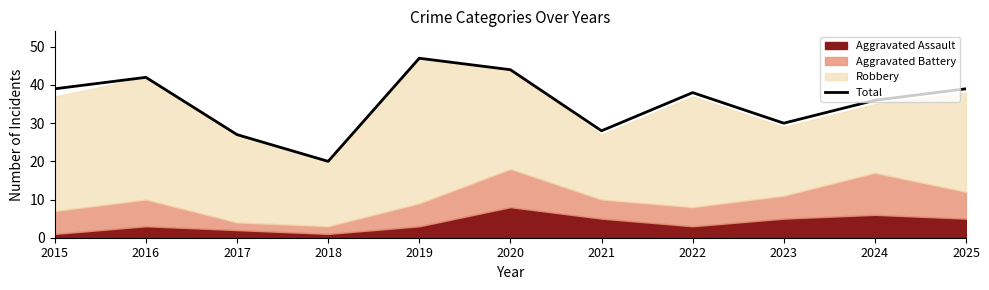

What is the average value?

35